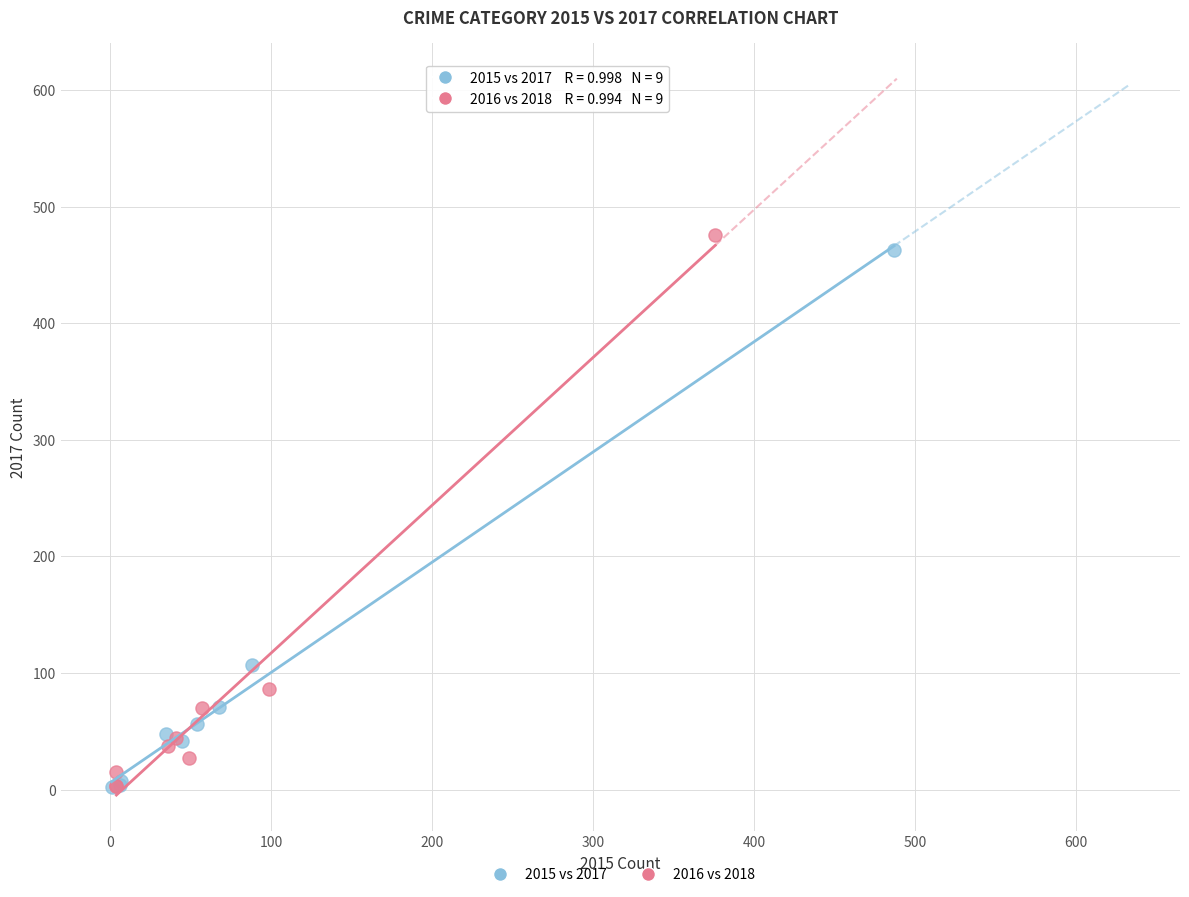

Which series has the widest spread of Y values?

2016 vs 2018